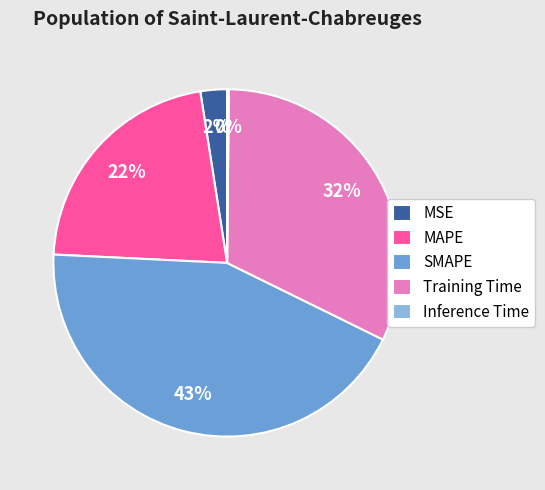

Is there a majority slice in this chart?

No